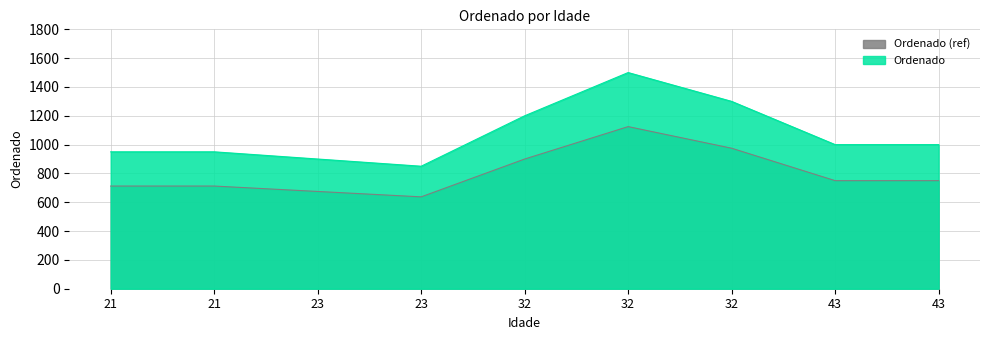

The value at 23 is 208.5. True or false?

False